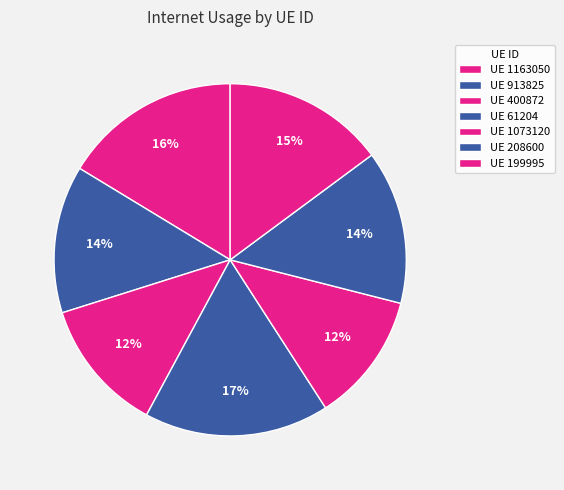

Is there a majority slice in this chart?

No